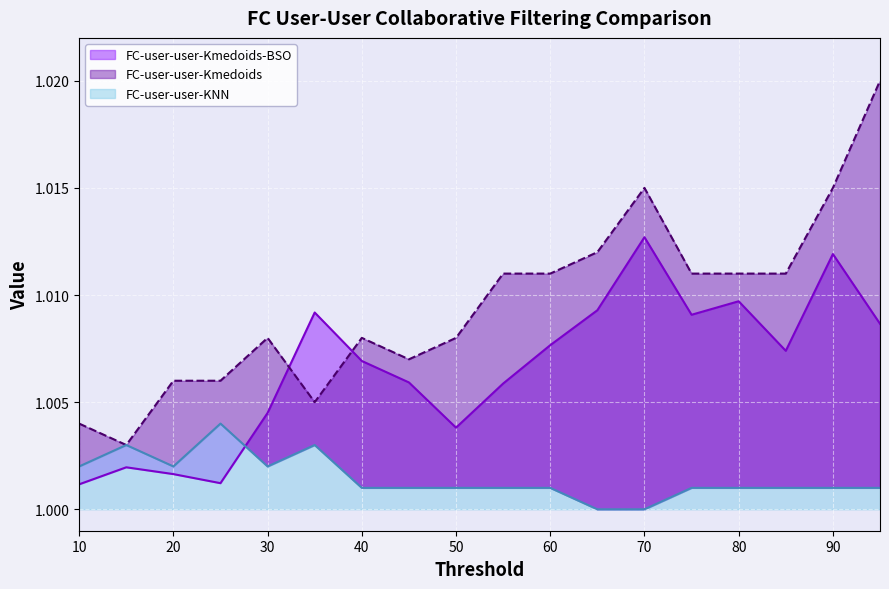

The value of FC-user-user-Kmedoids-BSO at 70 is 1.0. True or false?

True